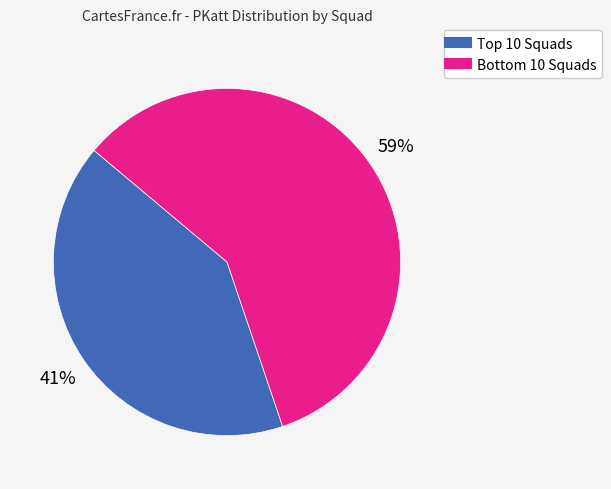

To the nearest percent, what is the average slice percentage?

50%